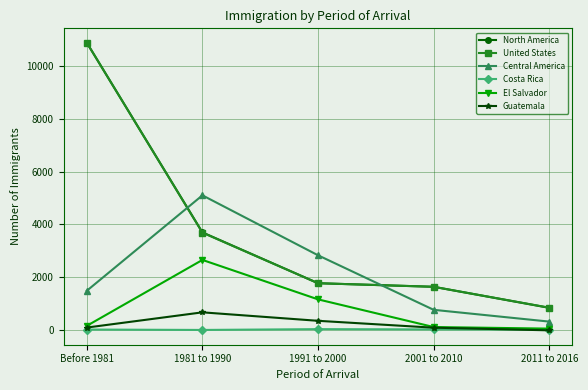

True or false: Guatemala has a value of 100 at 2001 to 2010.

True